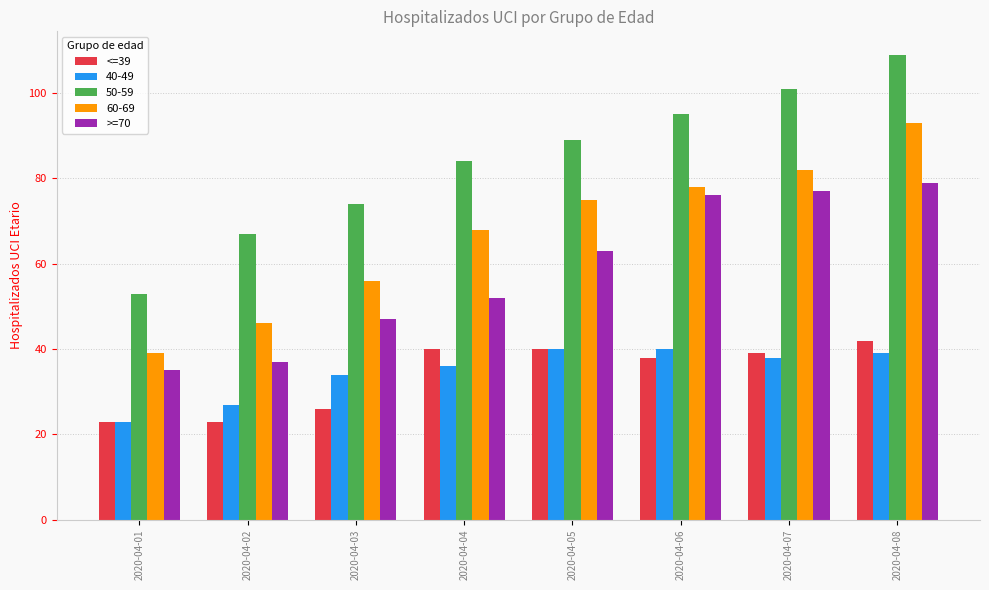

What are all the series names shown in the legend?

<=39, 40-49, 50-59, 60-69, >=70